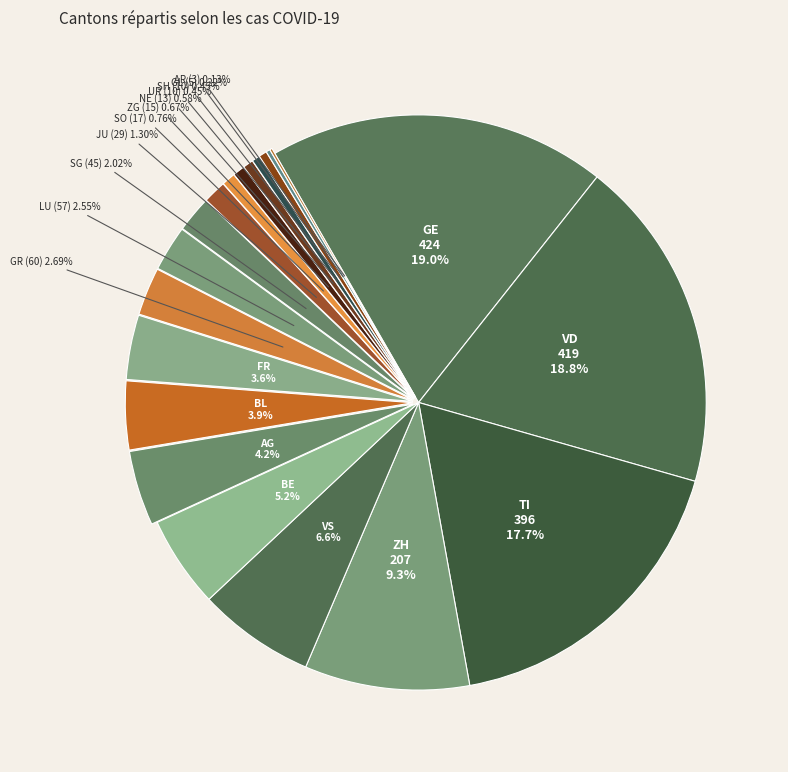

Approximately how many times larger is the value at BL compared to TI?

0.2